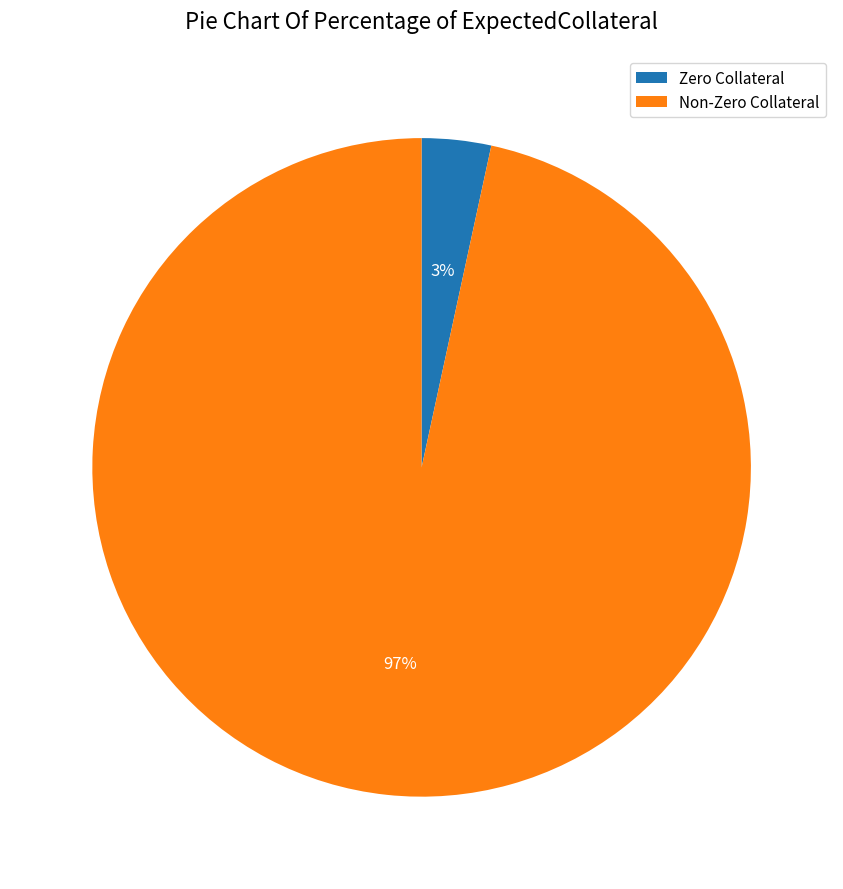

Is it true that Non-Zero Collateral is 97% of the pie?

True